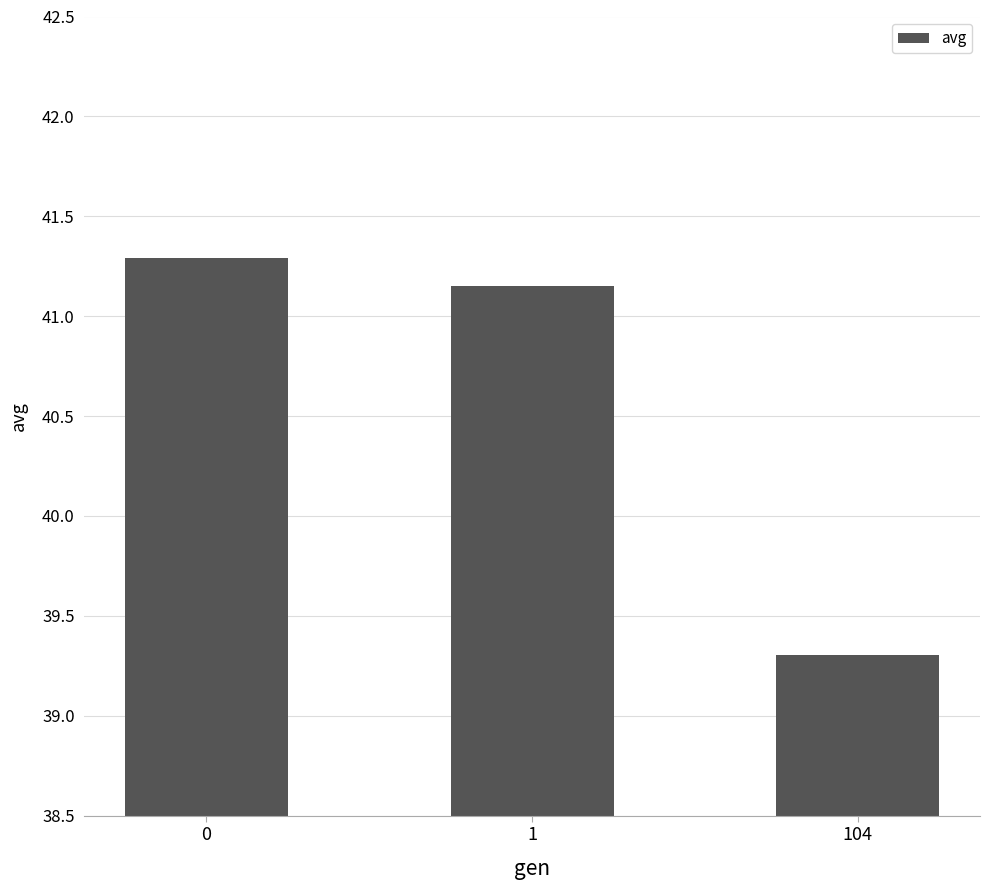

Rank the categories by value from highest to lowest.

0, 1, 104